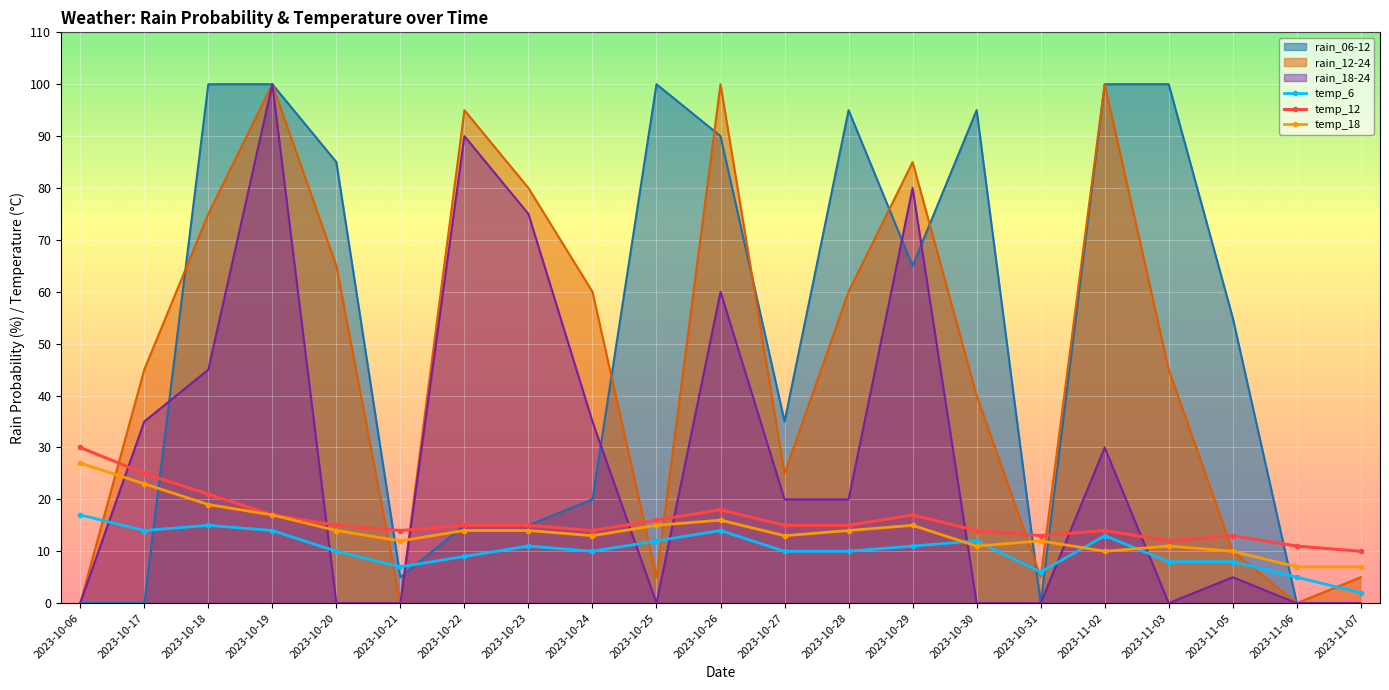

Which category has the highest value across all series?

2023-10-06